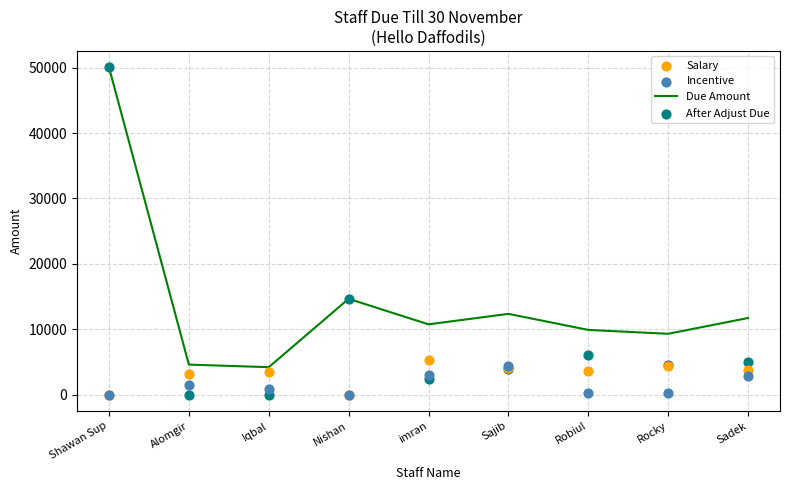

What is the total value across all series at Rocky?

18612